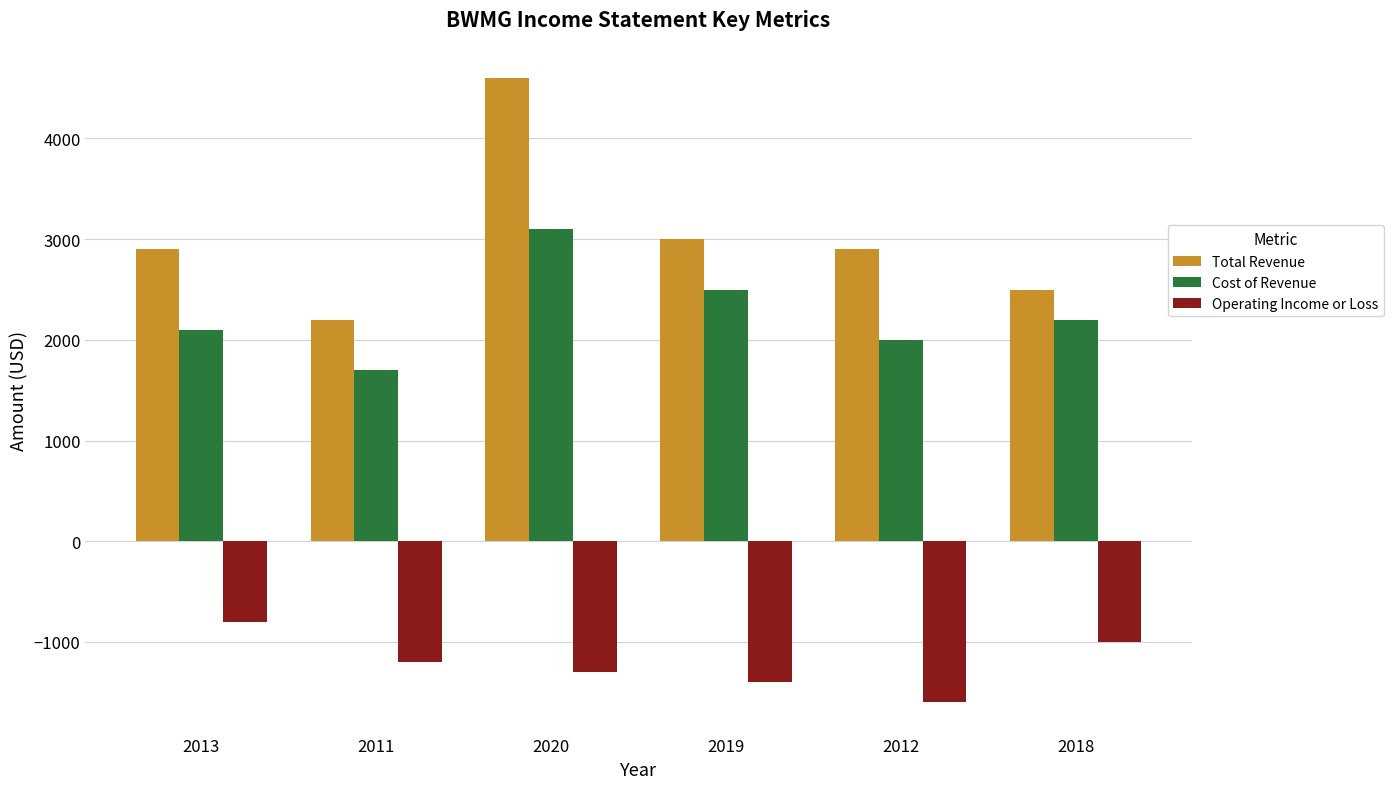

What is the label of the 3rd bar from the left?

2020